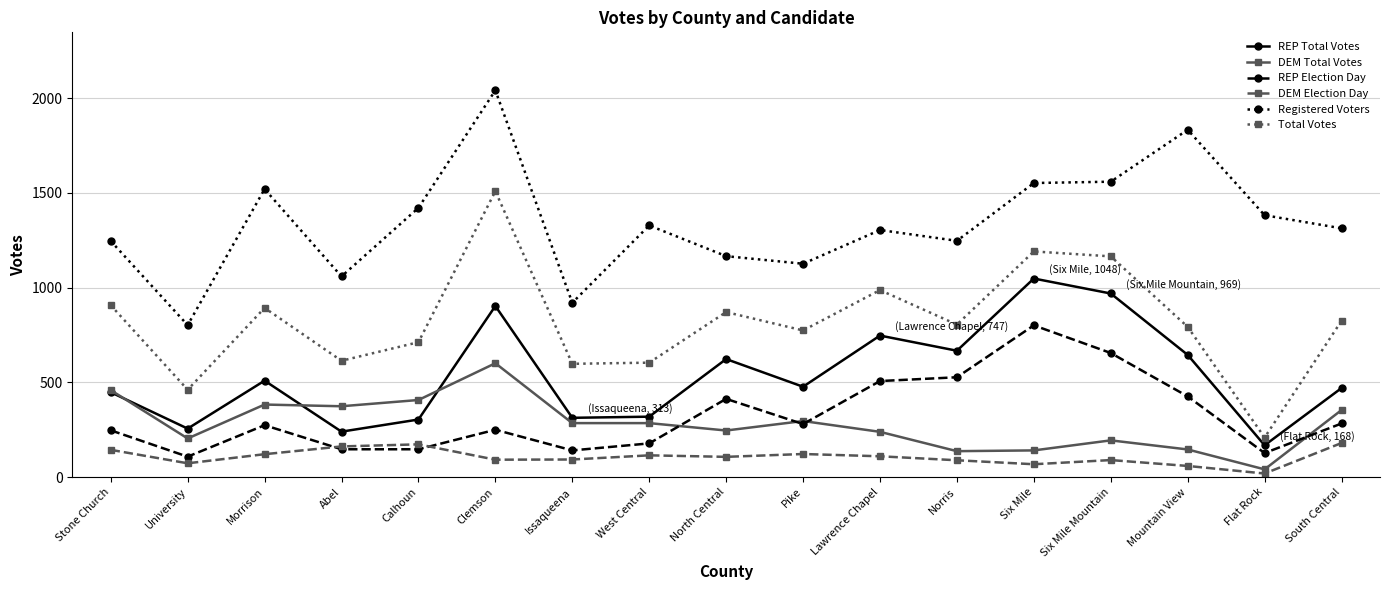

How many lines are shown in the chart?

6